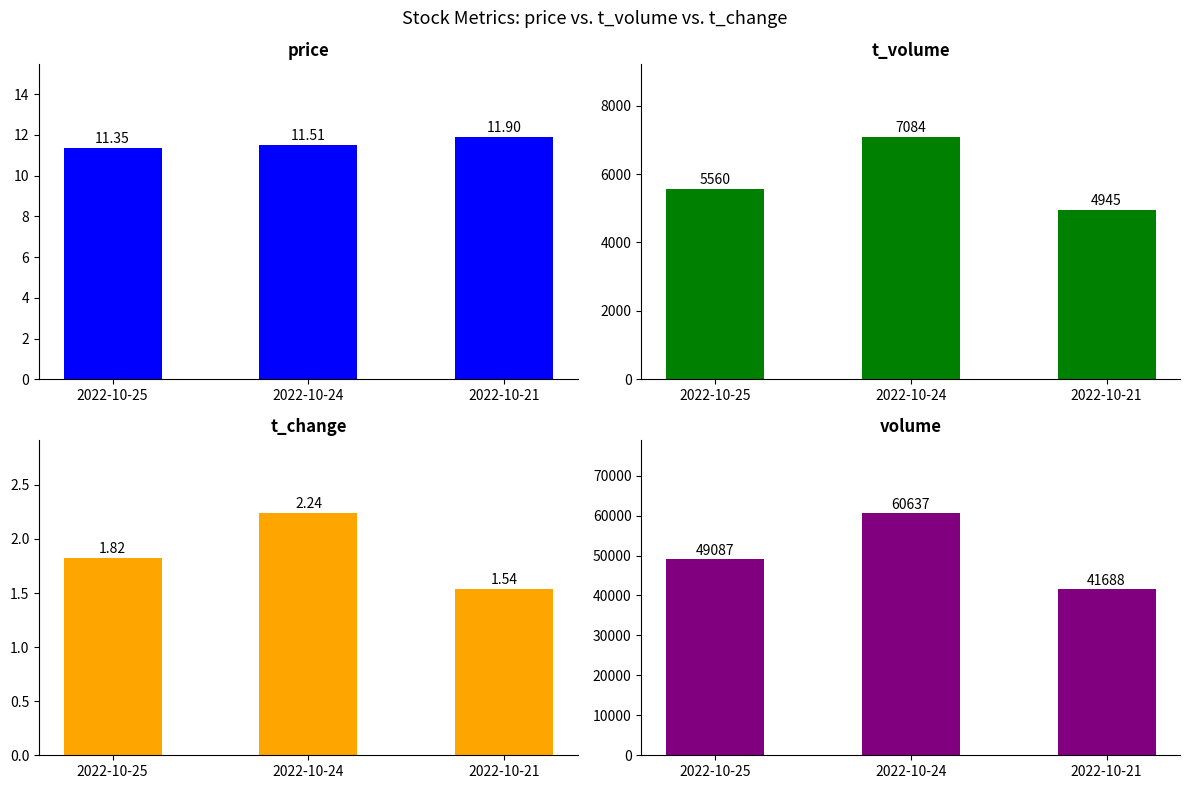

True or false: volume has a value of 19441.4 at 2022-10-21.

False